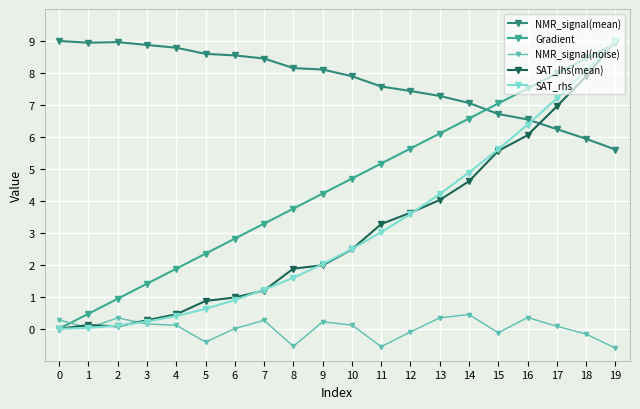

Reading left to right, list all the values displayed in this chart.

NMR_signal(mean): 9.0	8.9	9.0	8.9	8.8	8.6	8.5	8.5	8.2	8.1	7.9	7.6	7.4	7.3	7.1	6.7	6.5	6.2	5.9	5.6
Gradient: 0.0	0.5	0.9	1.4	1.9	2.3	2.8	3.3	3.8	4.2	4.7	5.2	5.6	6.1	6.6	7.0	7.5	8.0	8.5	8.9
NMR_signal(noise): 0.3	0.0	0.3	0.1	0.1	-0.4	0.0	0.3	-0.6	0.2	0.1	-0.6	-0.1	0.3	0.4	-0.1	0.4	0.1	-0.2	-0.6
SAT_lhs(mean): -0.0	0.1	0.1	0.3	0.5	0.9	1.0	1.2	1.9	2.0	2.5	3.3	3.6	4.0	4.6	5.6	6.1	7.0	7.9	9.0
SAT_rhs: -0.0	0.0	0.1	0.2	0.4	0.6	0.9	1.2	1.6	2.0	2.5	3.0	3.6	4.2	4.9	5.6	6.4	7.2	8.1	9.0